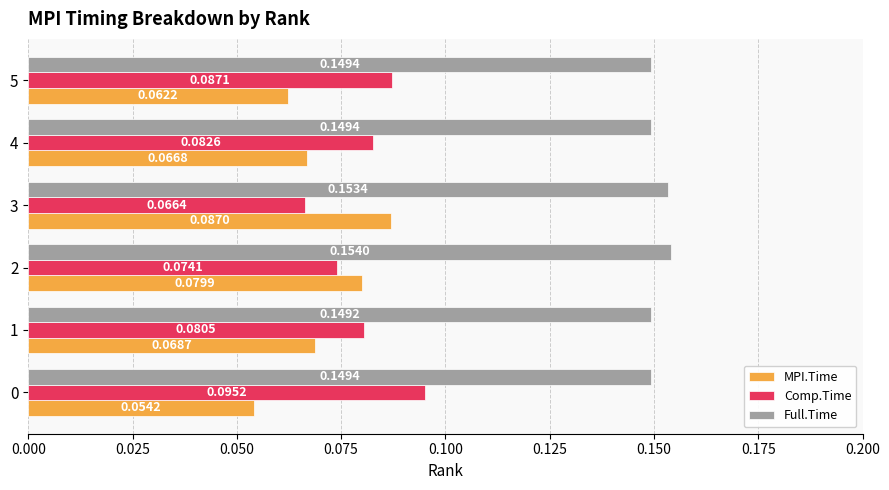

What is the sum of all MPI.Time values?

0.4